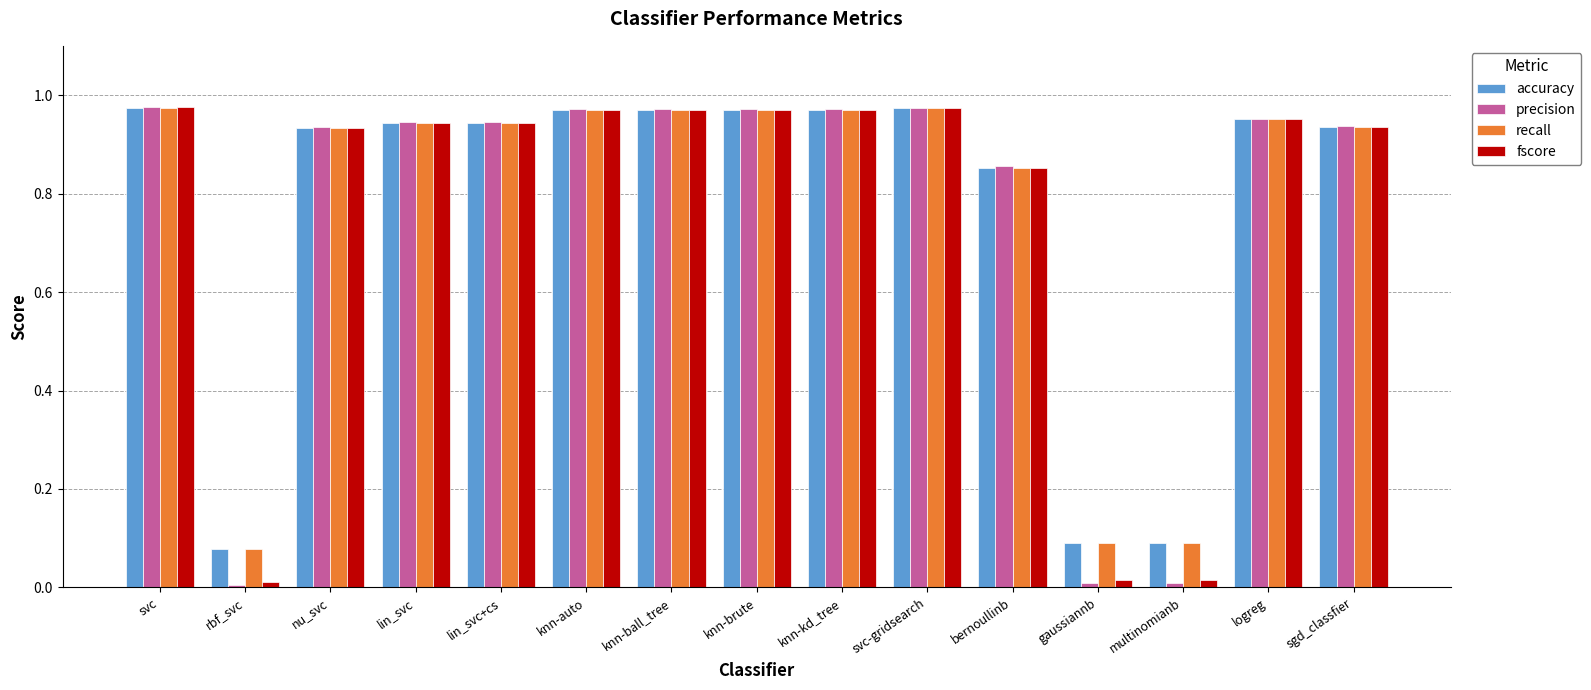

How many data points does each series have?

15